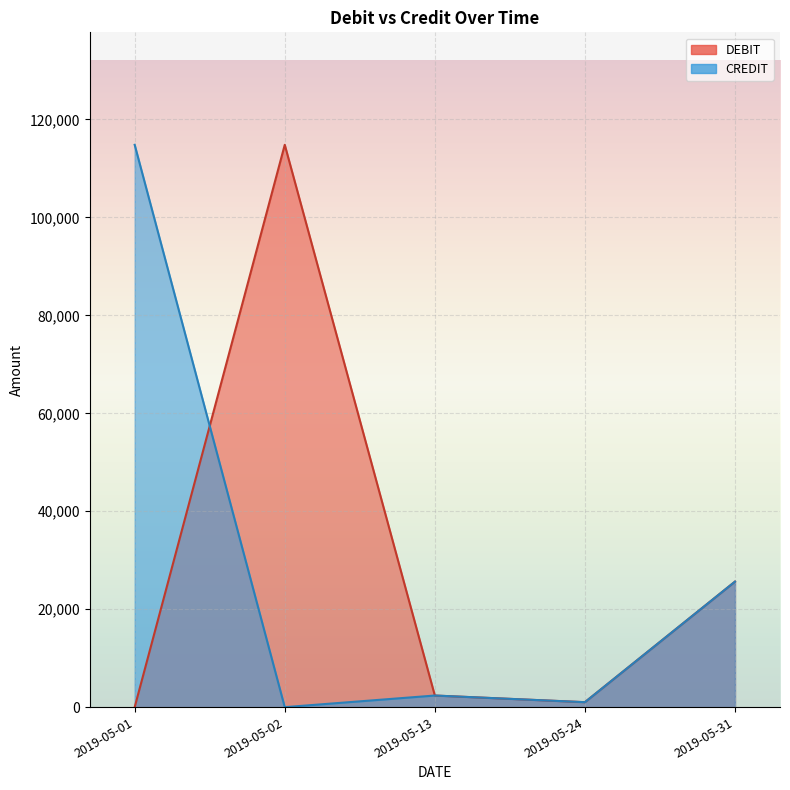

Where is the first local maximum for DEBIT?

2019-05-02